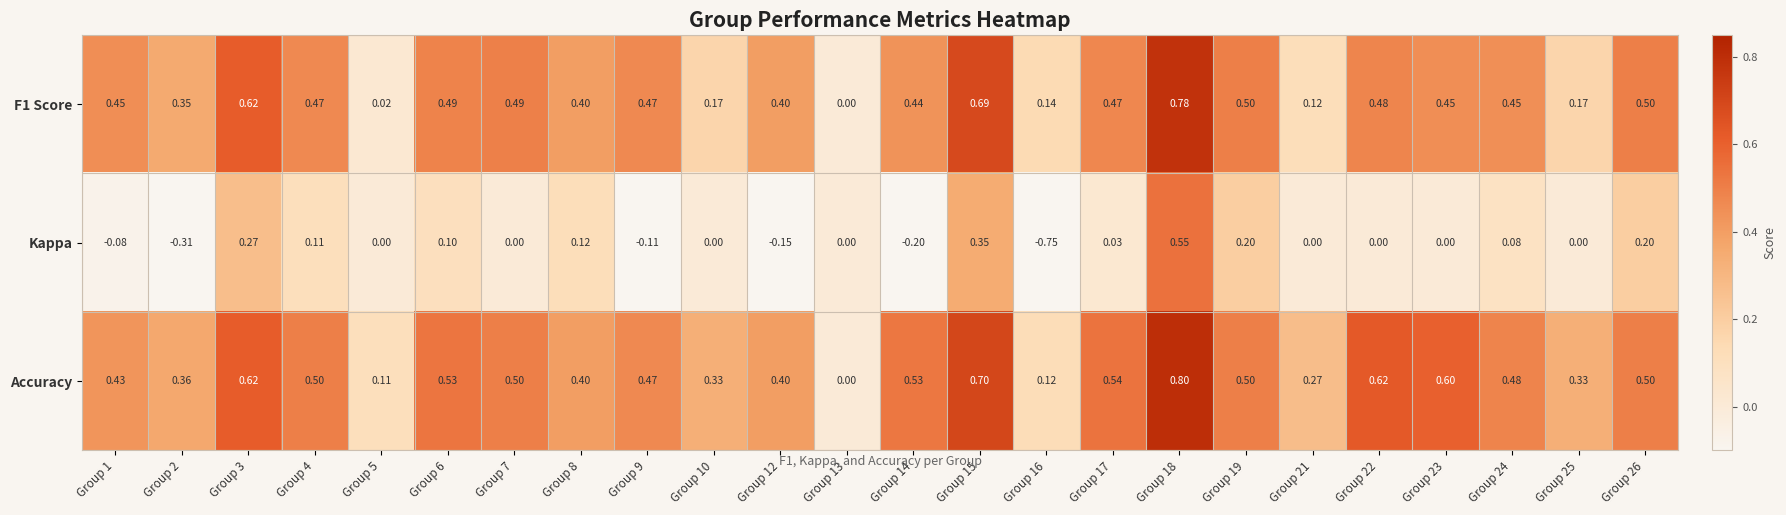

Which series has the largest total across all categories?

Accuracy